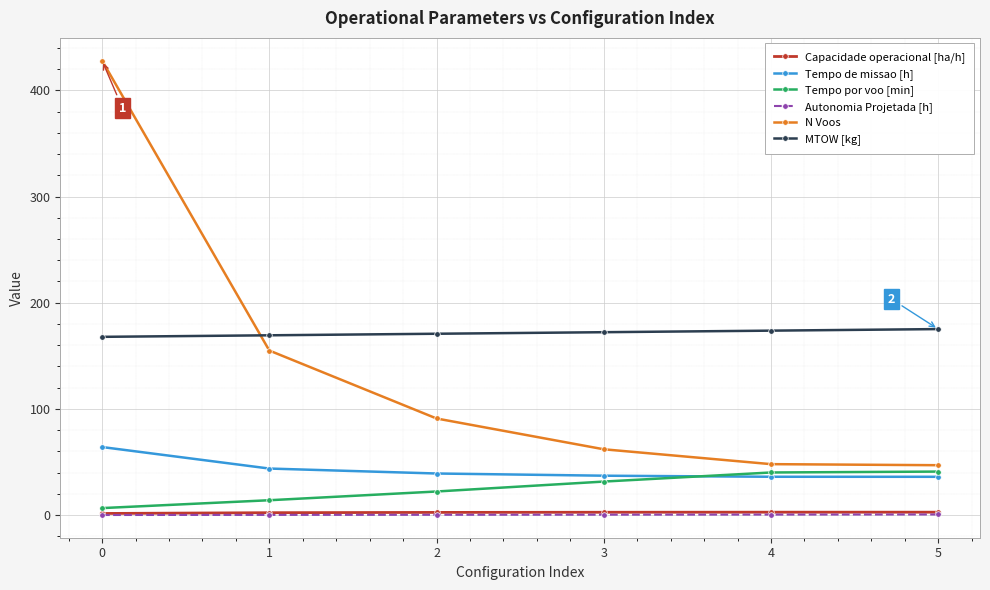

Does the chart display data point markers on the line(s)?

Yes